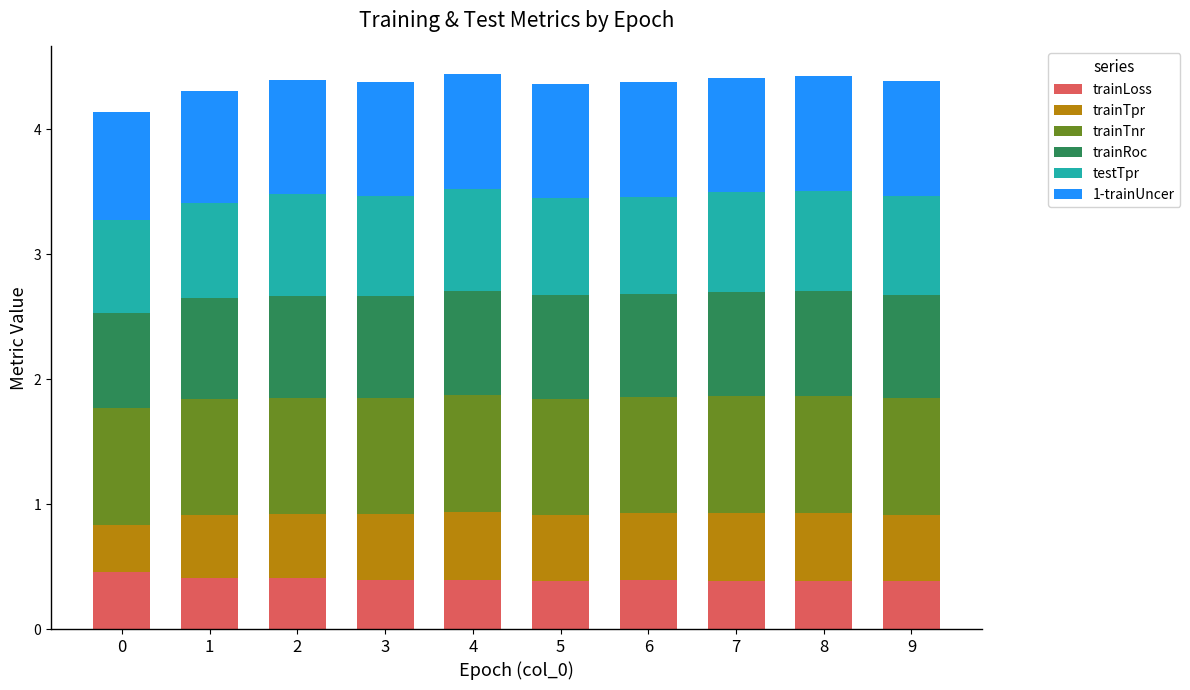

How many distinct data groups are displayed?

6